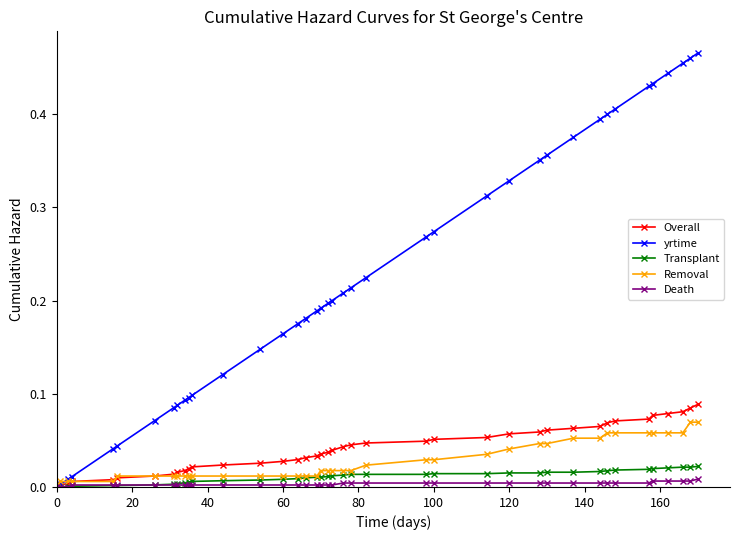

Which series has the largest total across all categories?

yrtime